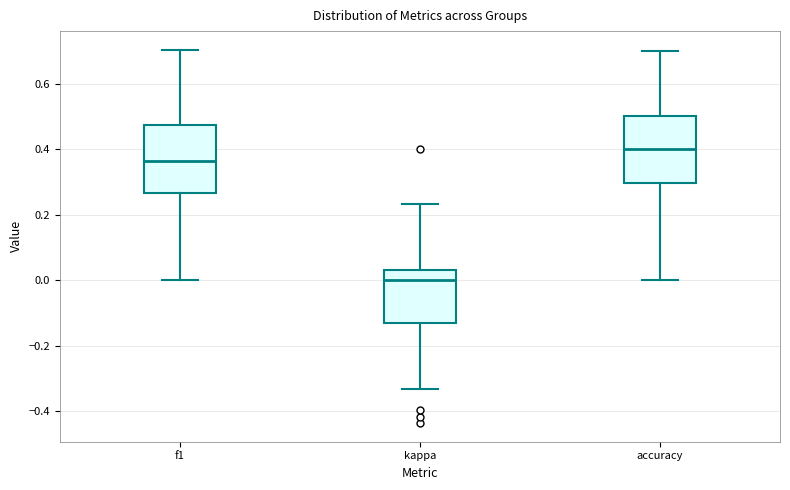

Reading left to right, transcribe this box plot: for each box, give where its median line is, the range the box spans, and where its two whiskers end, as read against the y-axis. The values are not printed on the chart, so give them approximately, as read against the axis.

f1: median 0.36, box 0.26 to 0.48, whiskers 0.00 to 0.70
kappa: median 0.00, box -0.12 to 0.02, whiskers -0.34 to 0.24
accuracy: median 0.40, box 0.30 to 0.50, whiskers 0.00 to 0.70